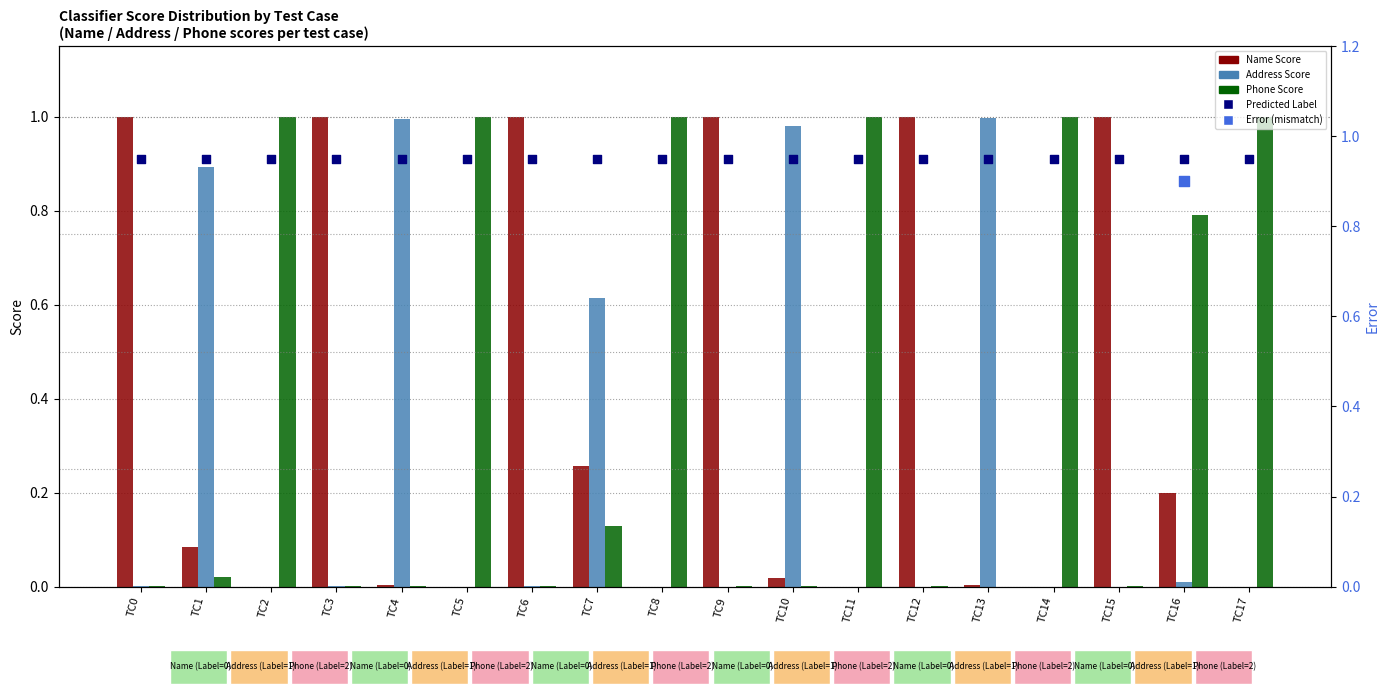

Which series has the widest spread of Y values?

Phone Score